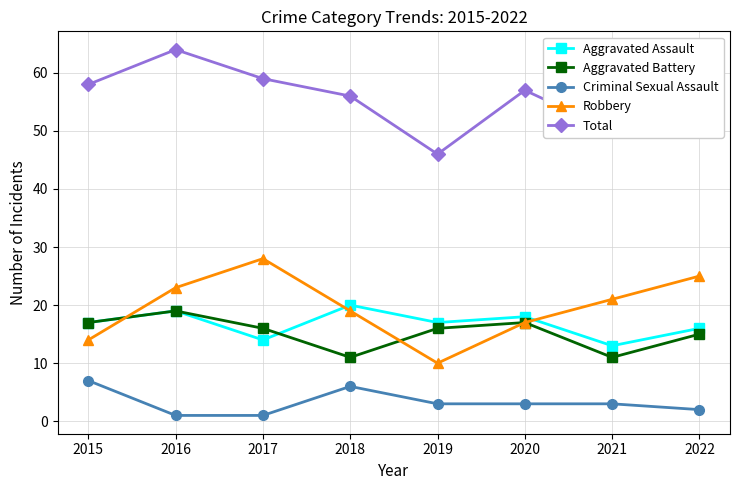

What is the sum of all Robbery values?

157